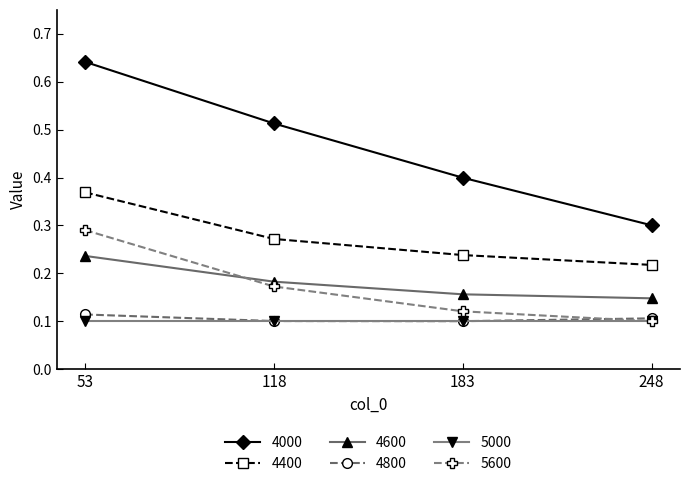

Does the chart have visible grid lines?

No